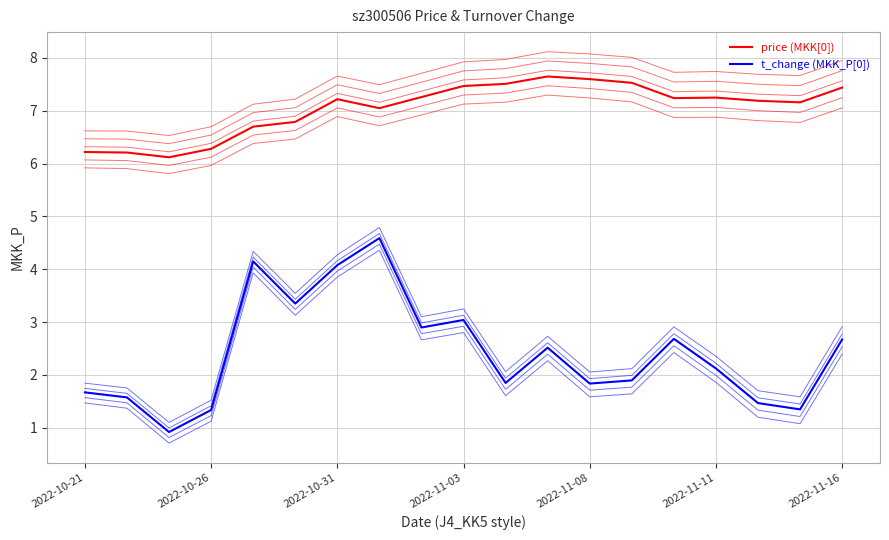

Does the chart display data point markers on the line(s)?

No